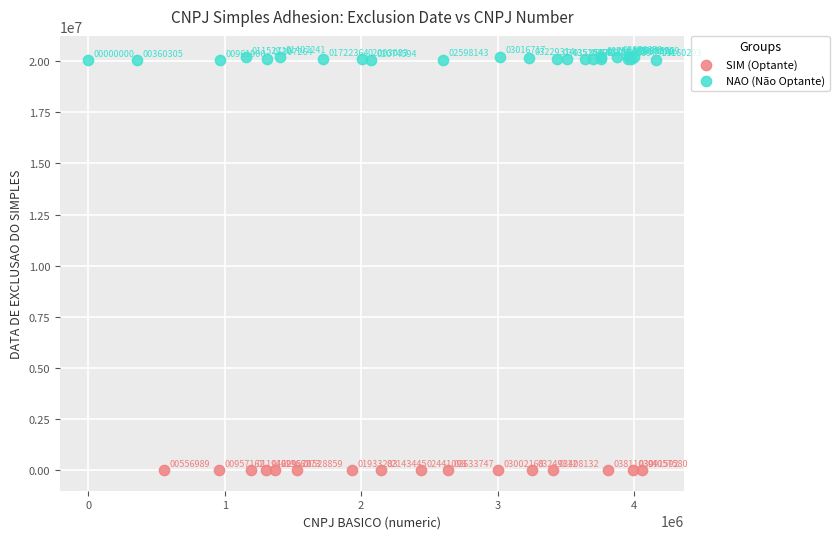

Which series contains the highest Y value?

NAO (Não Optante)